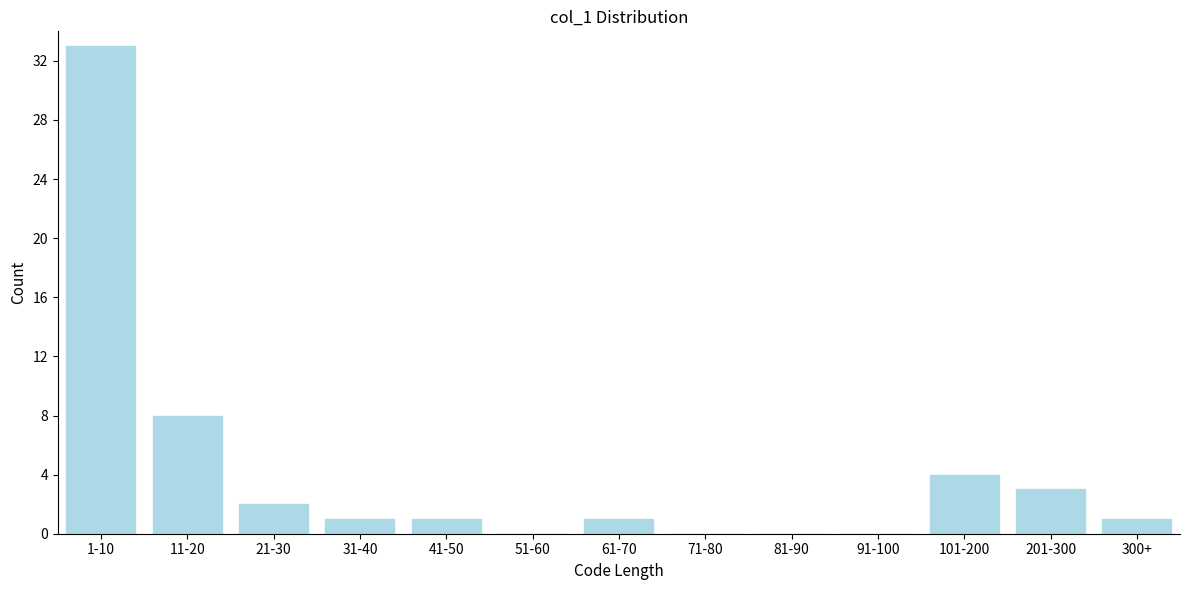

Reading left to right, transcribe all the data shown in this chart.

1-10=33	11-20=8	21-30=2	31-40=1	41-50=1	51-60=0	61-70=1	71-80=0	81-90=0	91-100=0	101-200=4	201-300=3	300+=1